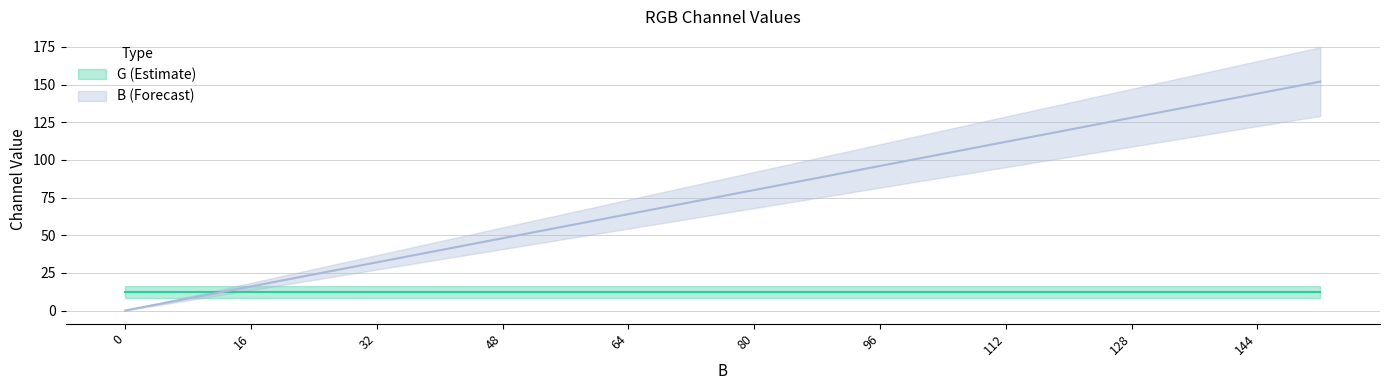

What is the sum of the values at 8 and 80?

88